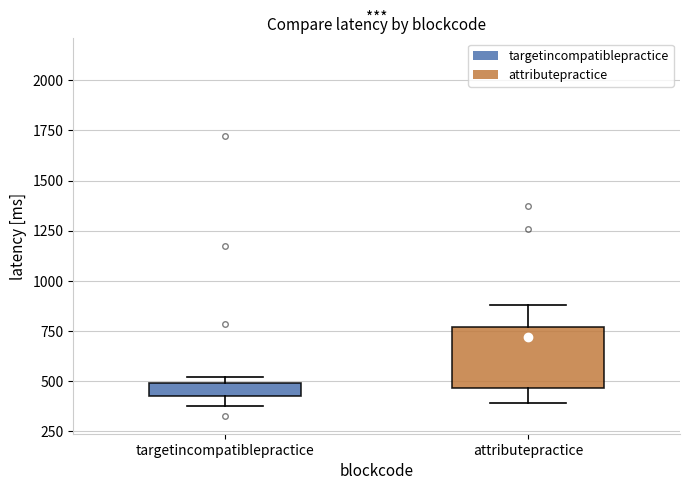

Which box is the tallest, from its lower edge to its upper edge?

attributepractice